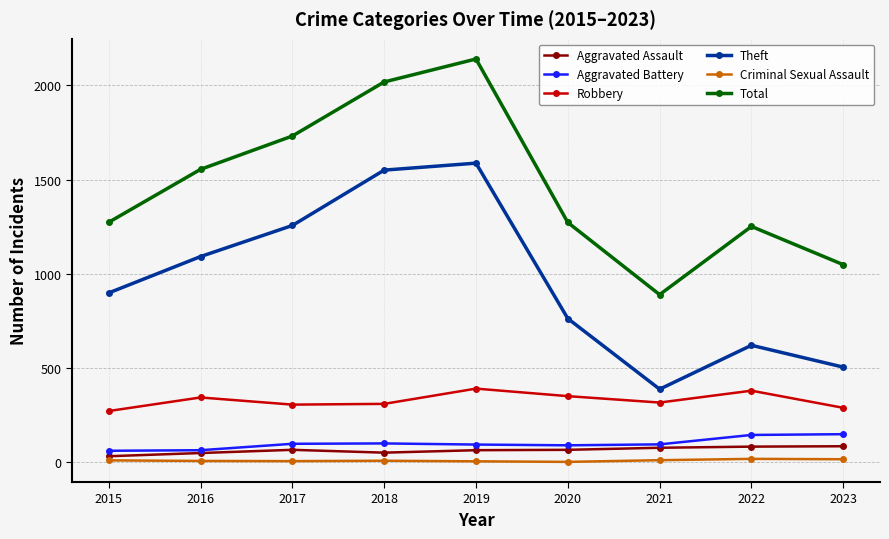

True or false: Theft has more than 1 interior local peaks.

True